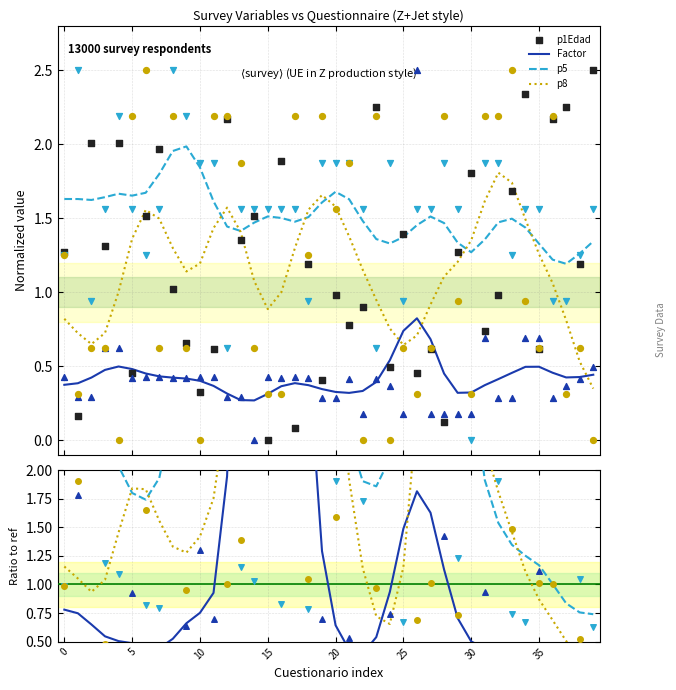

At how many categories does at least one series exceed 1?

40